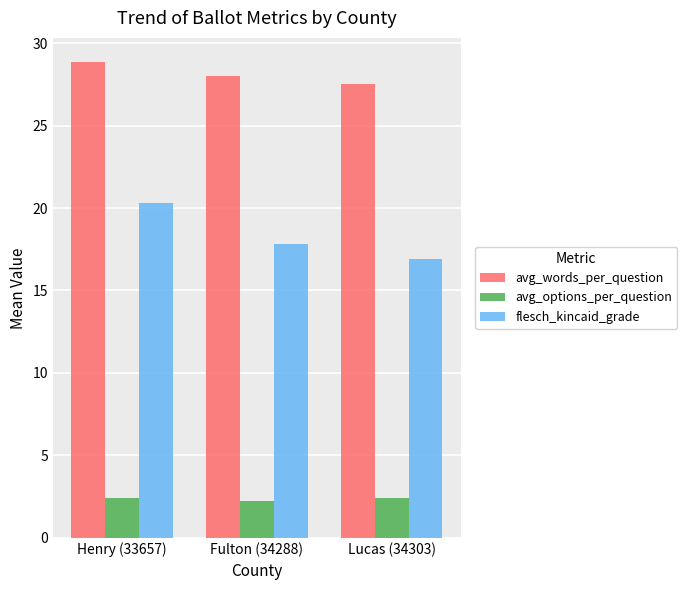

Rank the series by their average value, from lowest to highest.

avg_options_per_question, flesch_kincaid_grade, avg_words_per_question